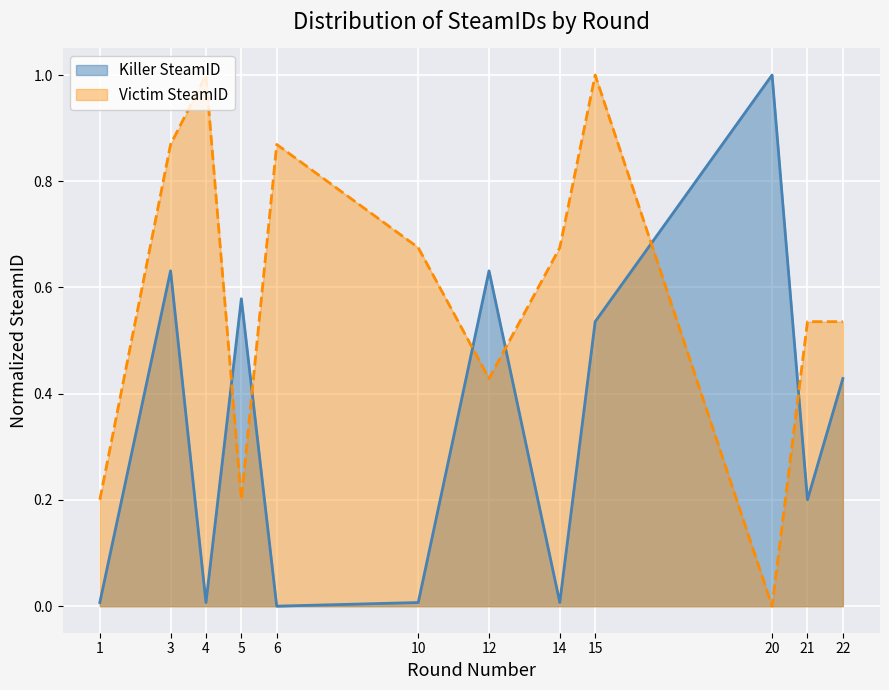

Between which two adjacent categories do Victim SteamID and Killer SteamID first intersect?

4 and 5